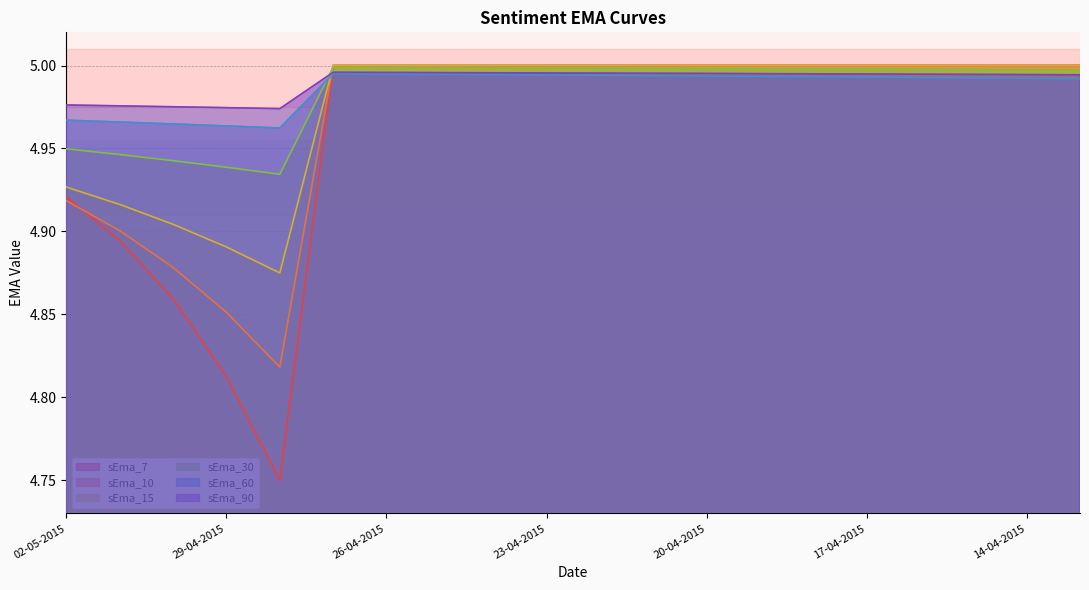

What is the spread (max minus min) of values at 28-04-2015?

0.2